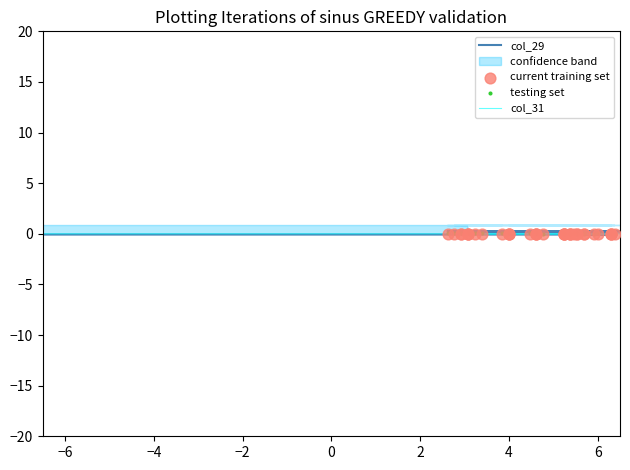

Which series has the largest Y range (max minus min)?

col_29